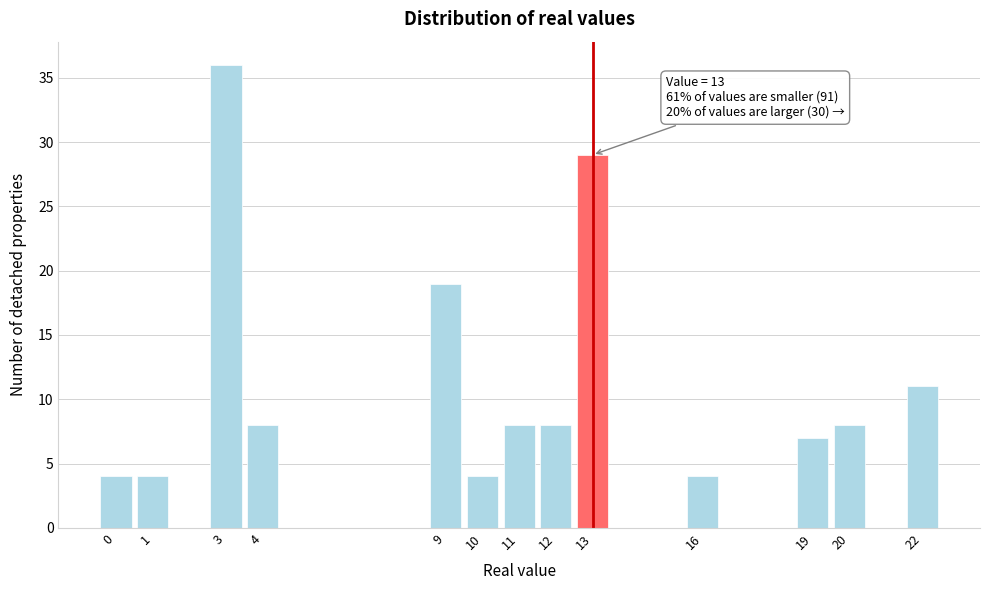

Reading right to left, list all the values displayed in this chart.

22=11	20=8	19=7	16=4	13=29	12=8	11=8	10=4	9=19	4=8	3=36	1=4	0=4